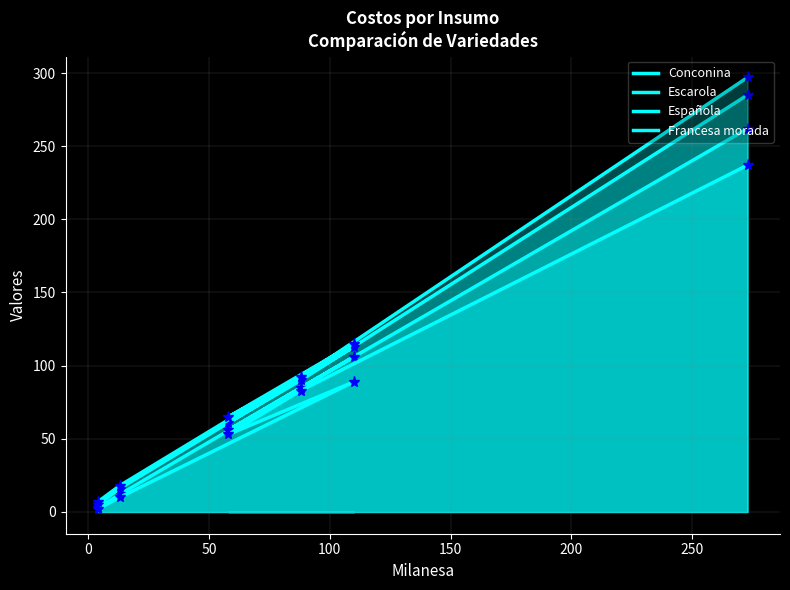

The value of Escarola at 100 is 36. True or false?

False